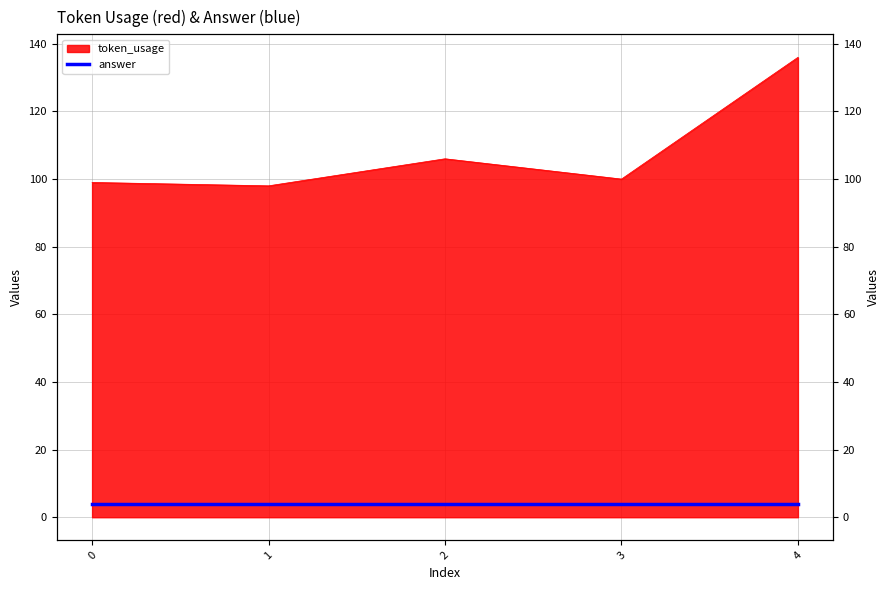

What is the difference between the second highest and minimum values?

8